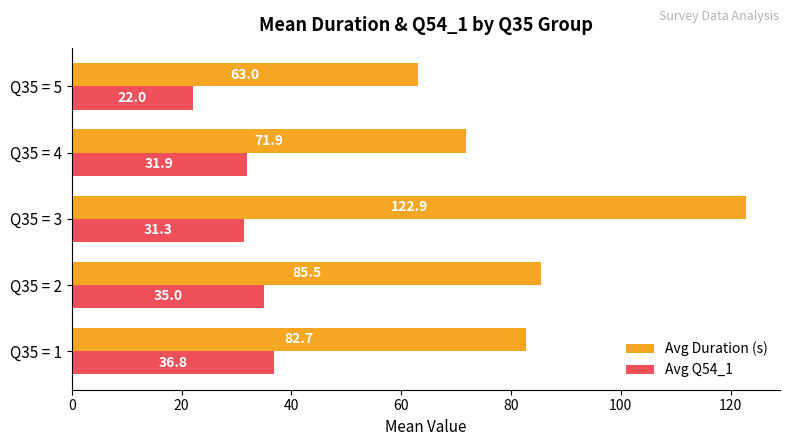

The Avg Duration (s) series shows 63.0 at Q35 = 5. True or false?

True